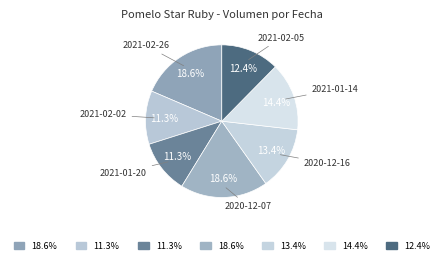

How many slices are in this pie chart?

7